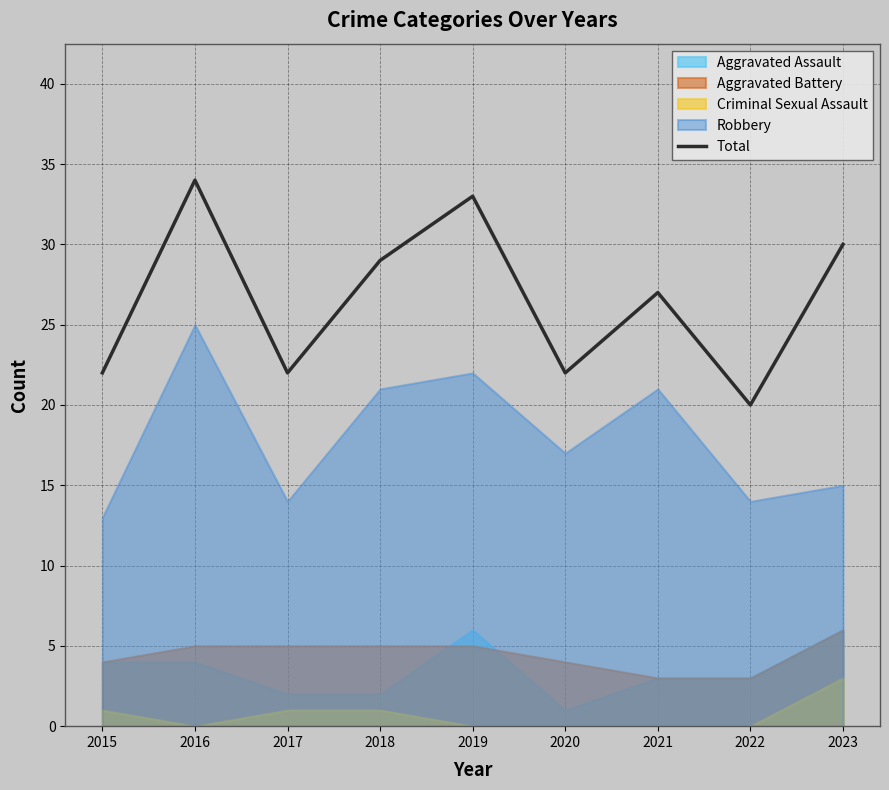

Approximately how many times larger is the value at 2022 compared to 2016?

0.6